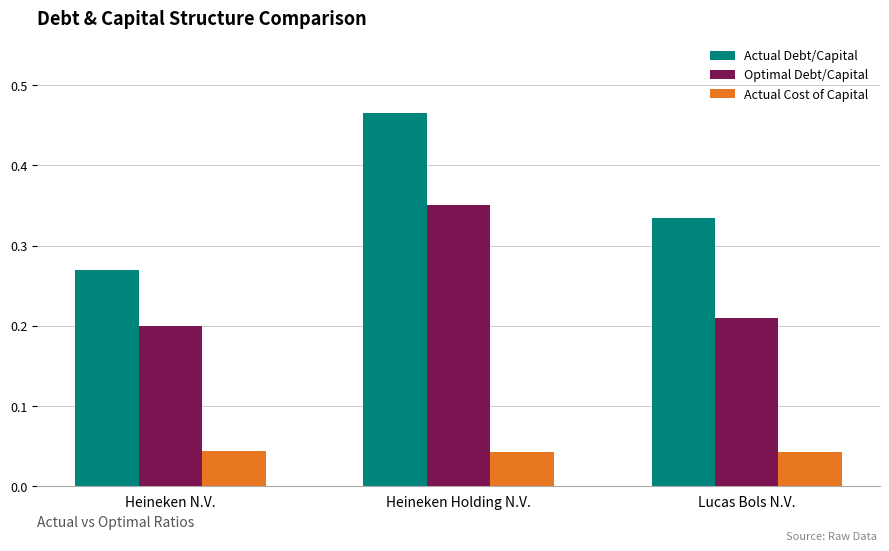

The Optimal Debt/Capital series shows 0.2 at Lucas Bols N.V.. True or false?

True